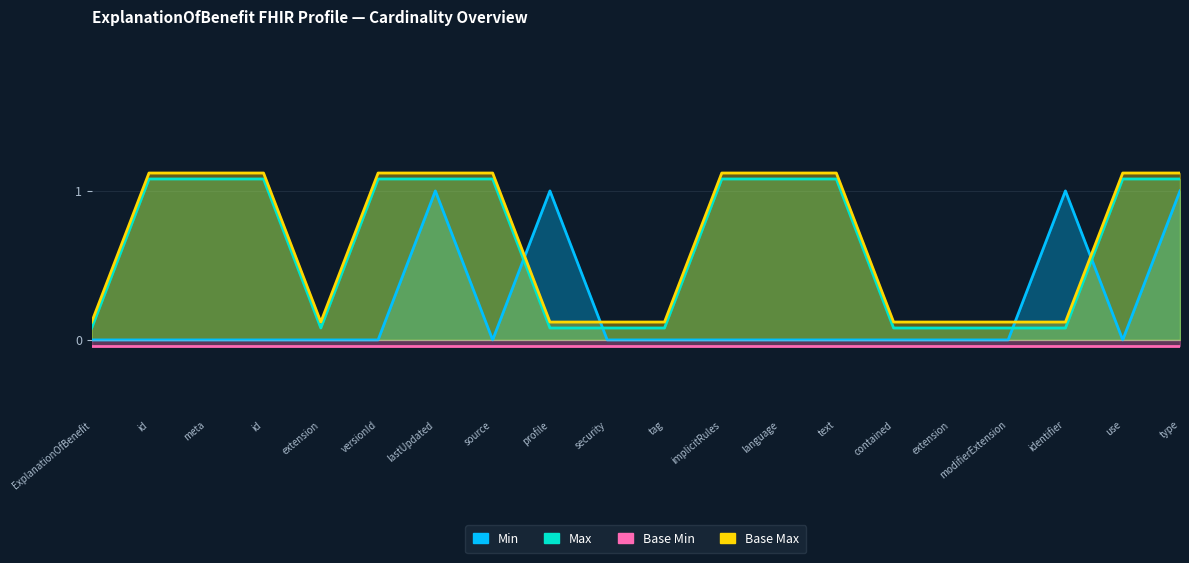

What is the sum of all Base Max values?

13.4